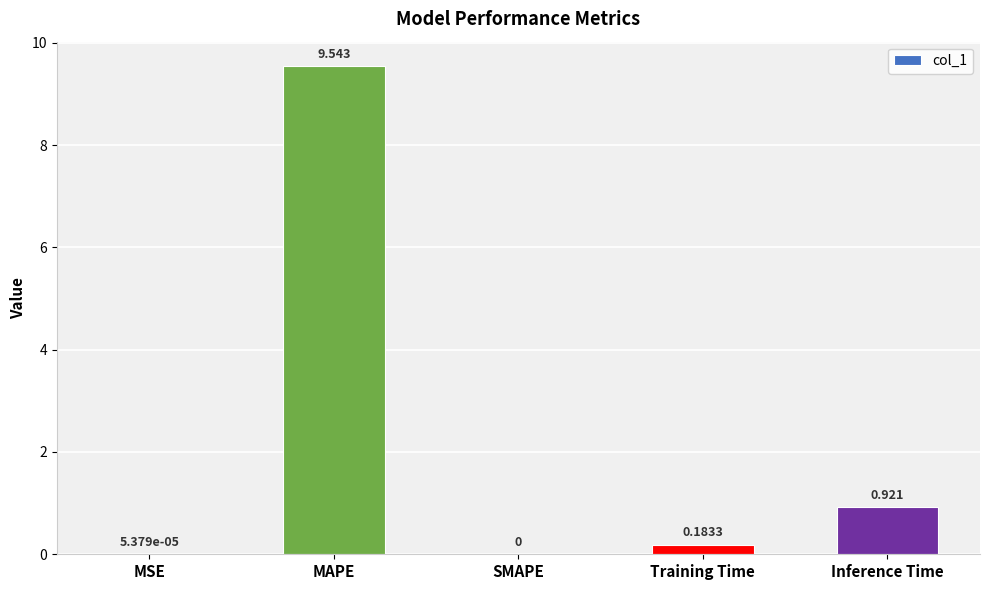

Which has a higher value, Training Time or MAPE?

MAPE